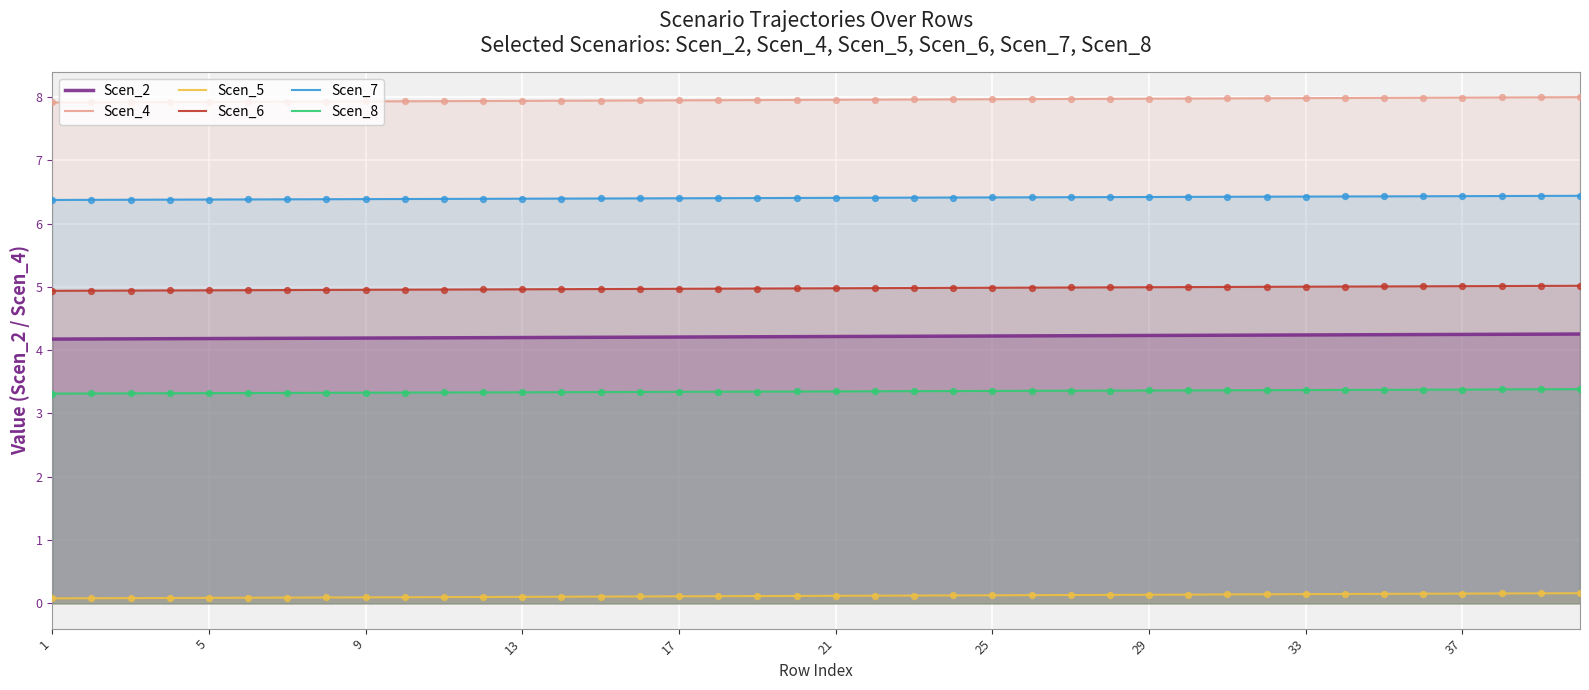

What is the total value across all series at 13?

26.9